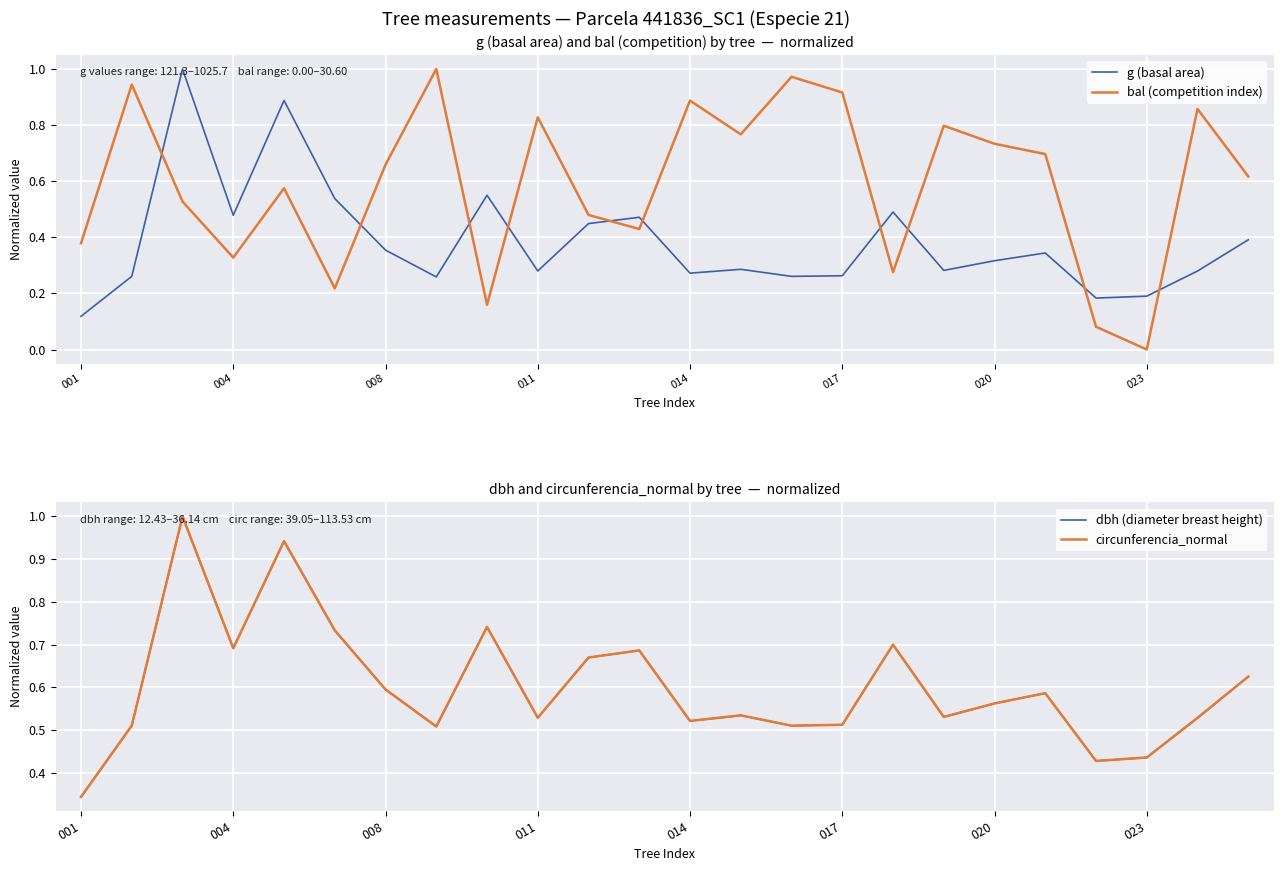

The bal (competition index) series shows 0.3 at 16. True or false?

True